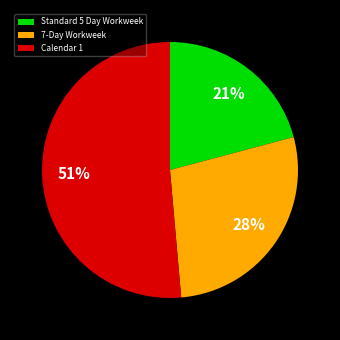

True or false: Calendar 1 accounts for 51% of the total.

True